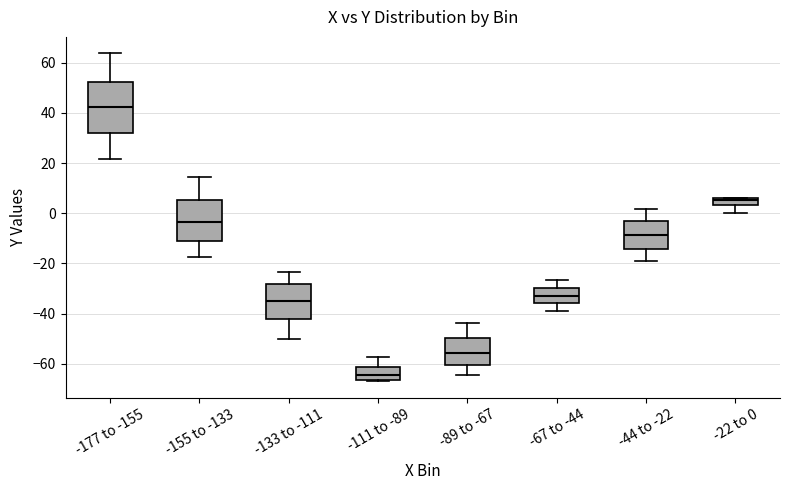

Comparing the boxes themselves (not the whiskers), which one is the tallest?

-177 to -155